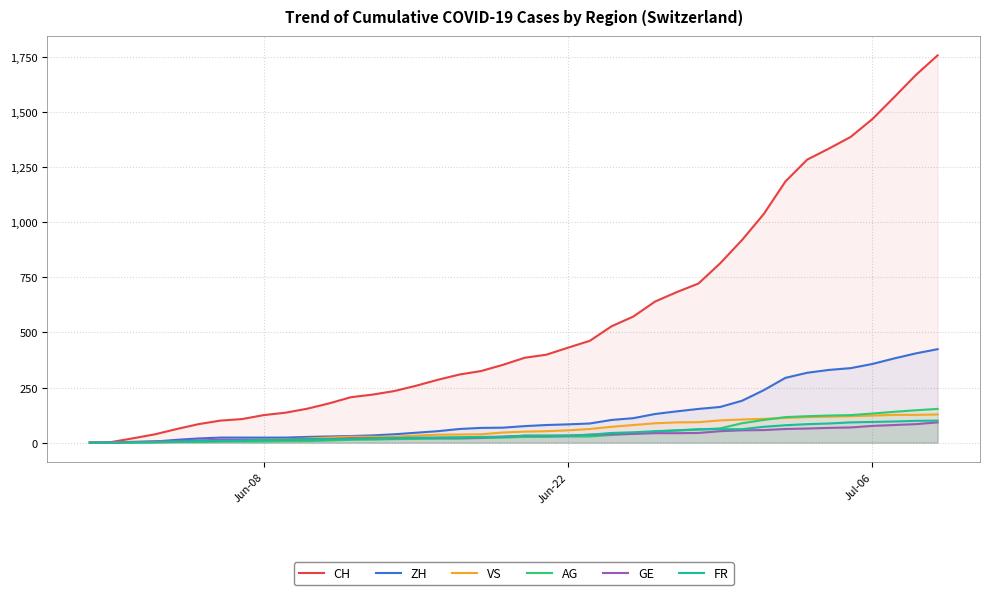

What is the greatest value displayed?

1757